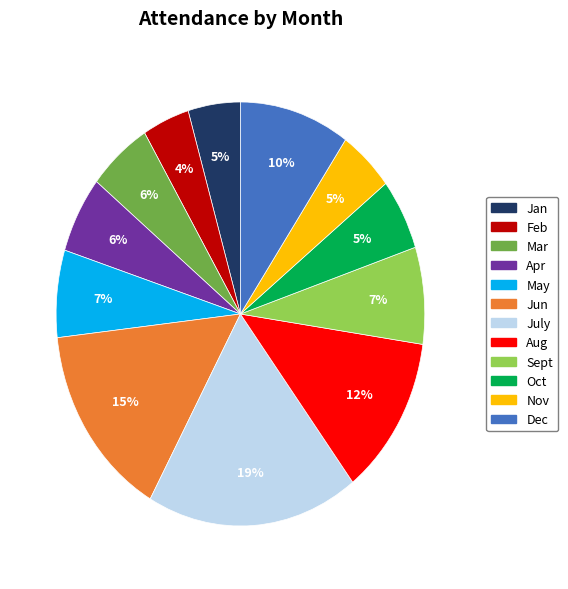

Is Aug the majority of the pie?

No